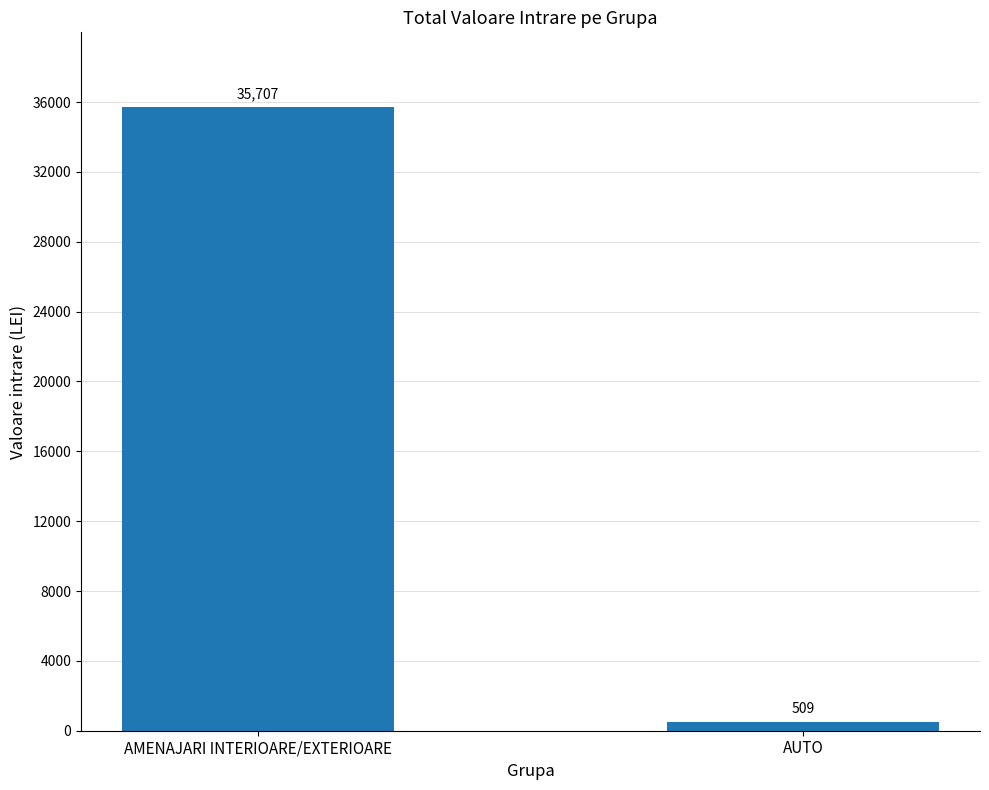

Which category has the highest value across all series?

AMENAJARI INTERIOARE/EXTERIOARE